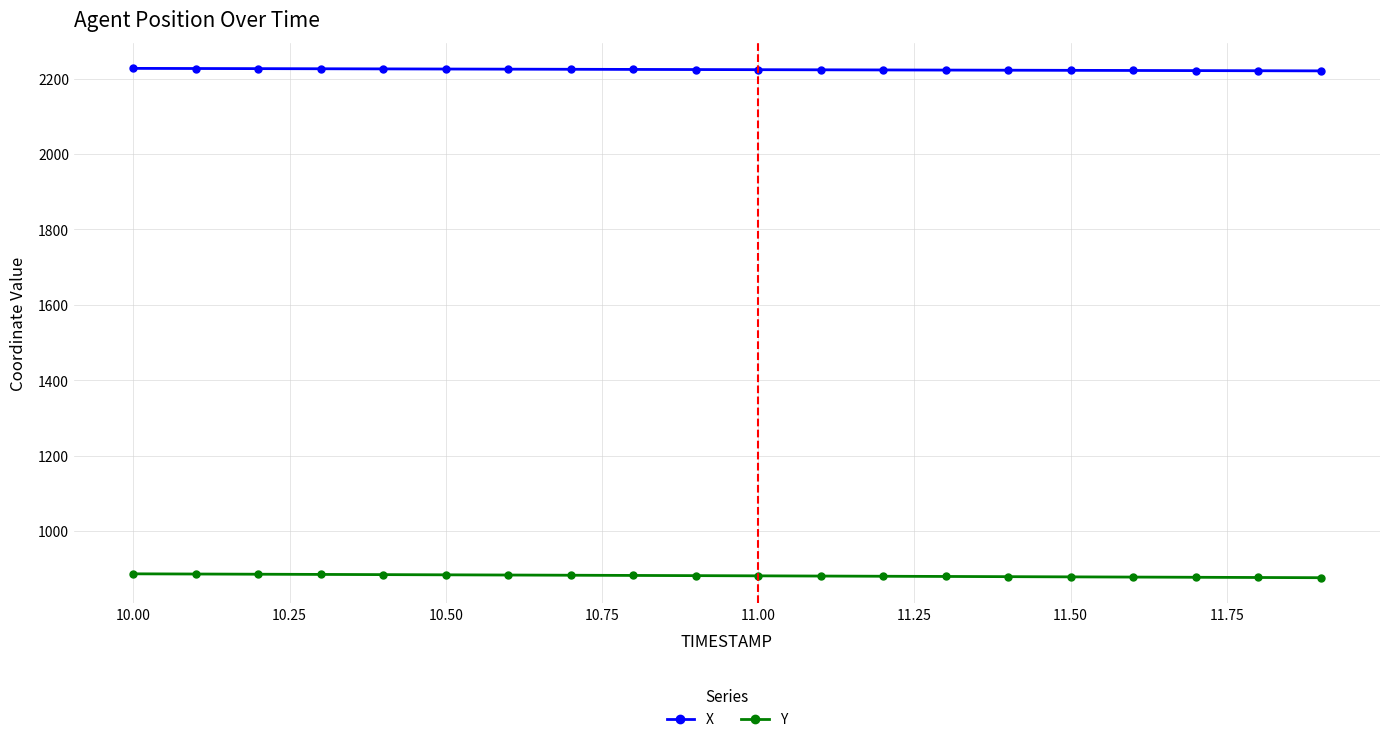

What is the value of the X point at the 18th from the left?

2221.3